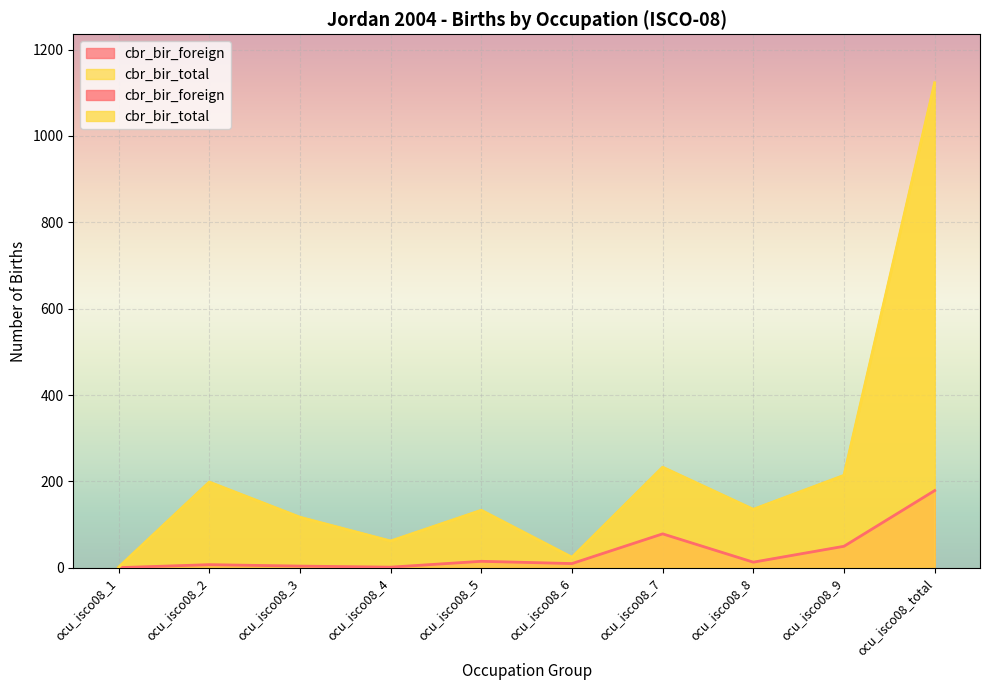

The cbr_bir_foreign series shows 0.8 at ocu_isco08_4. True or false?

False